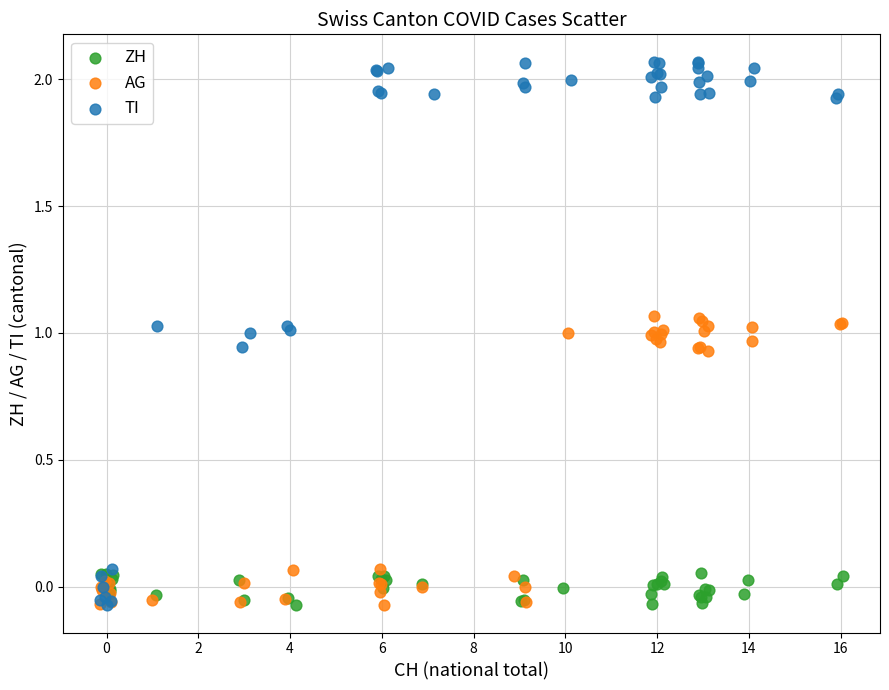

What are all the series names shown in the legend?

ZH, AG, TI